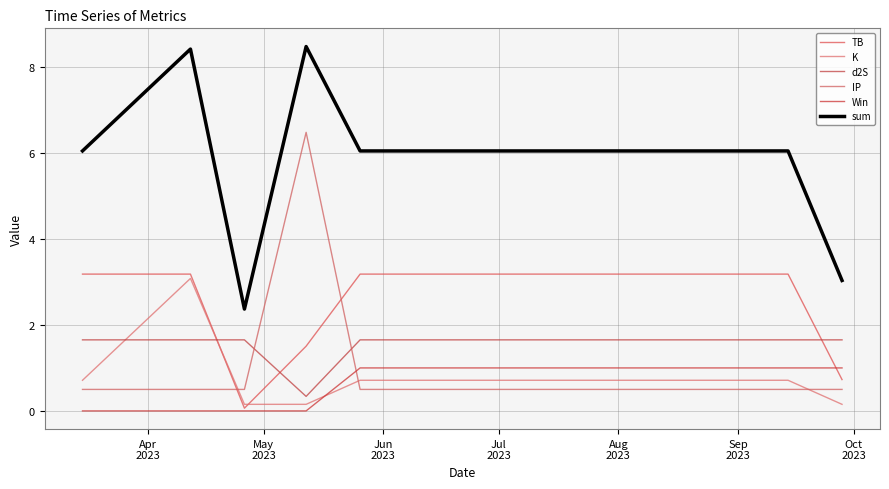

How many distinct data groups are displayed?

6